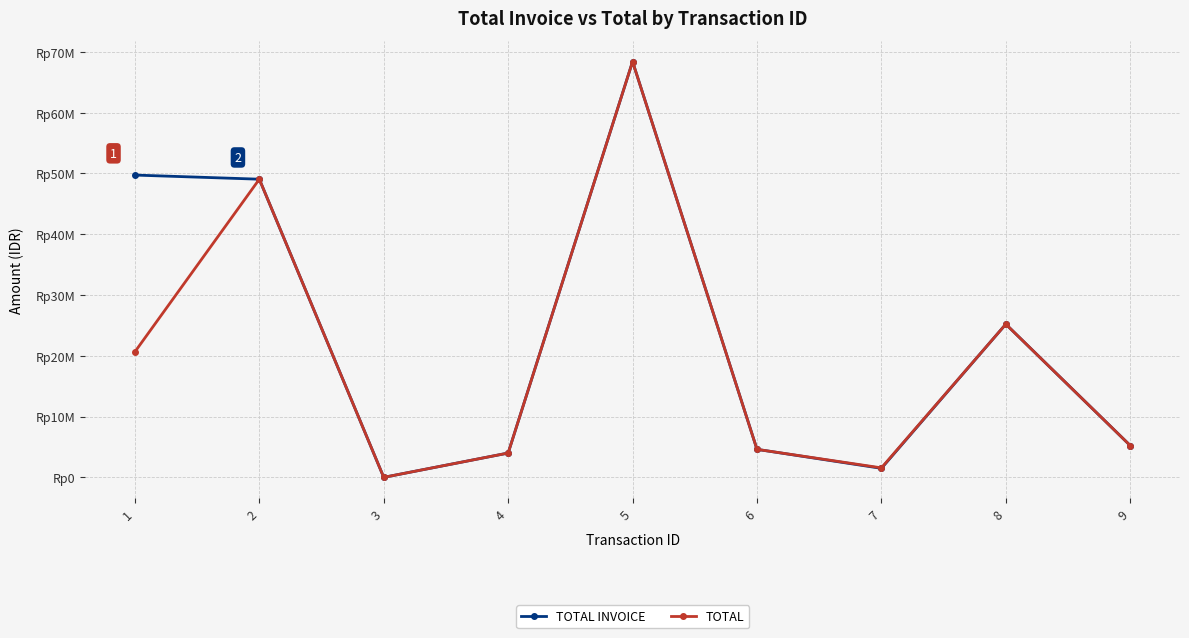

Is this an area chart (filled region under the line)?

No